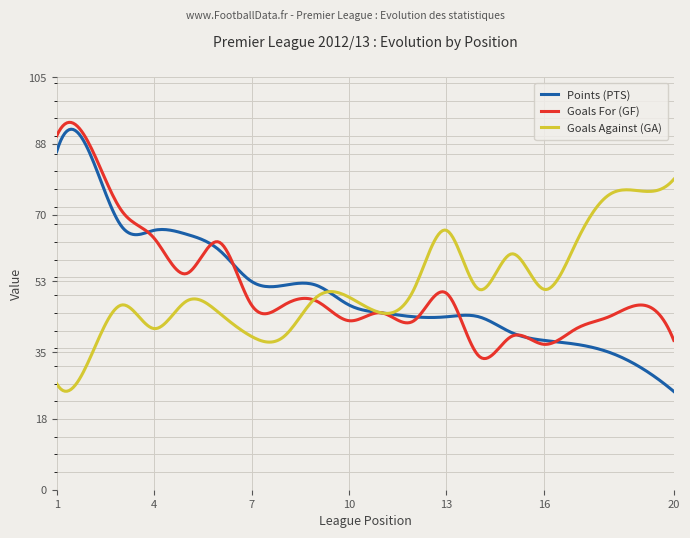

Which series has the widest spread of values?

Points (PTS)